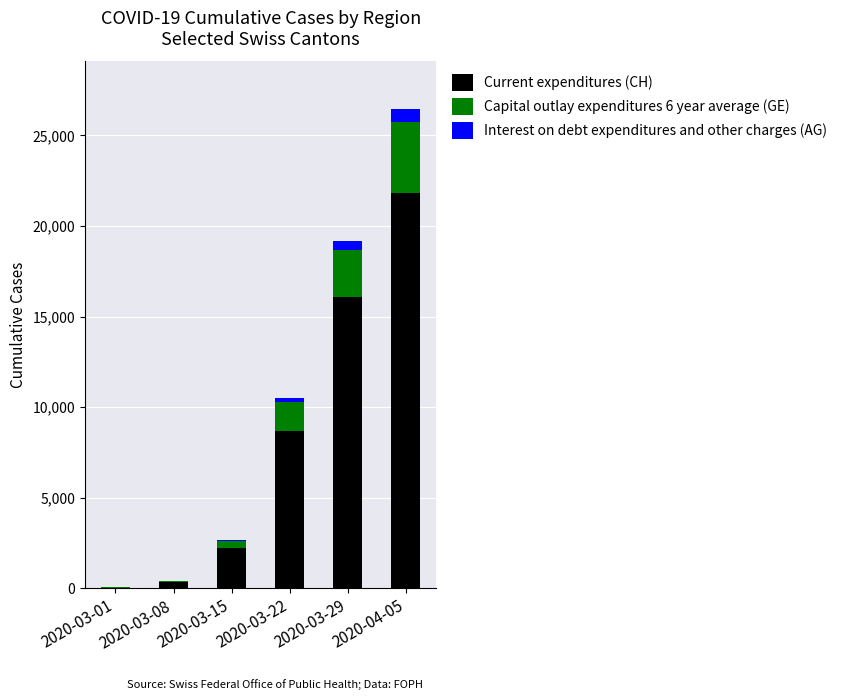

What are all the series names shown in the legend?

Current expenditures (CH), Capital outlay expenditures 6 year average (GE), Interest on debt expenditures and other charges (AG)